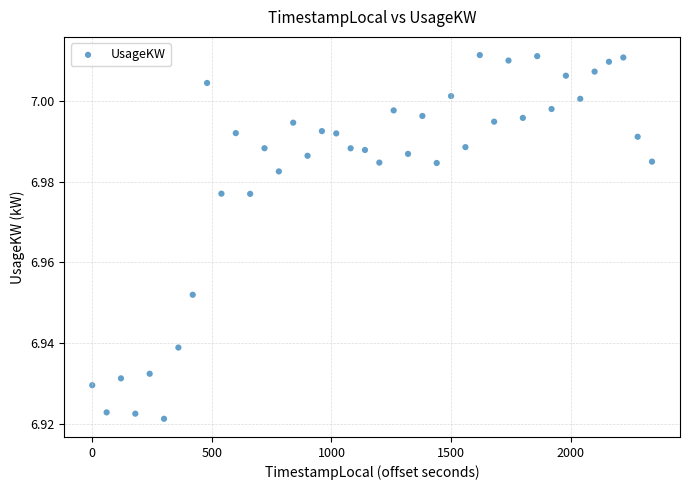

What is the range of X values (max minus min)?

2340.0